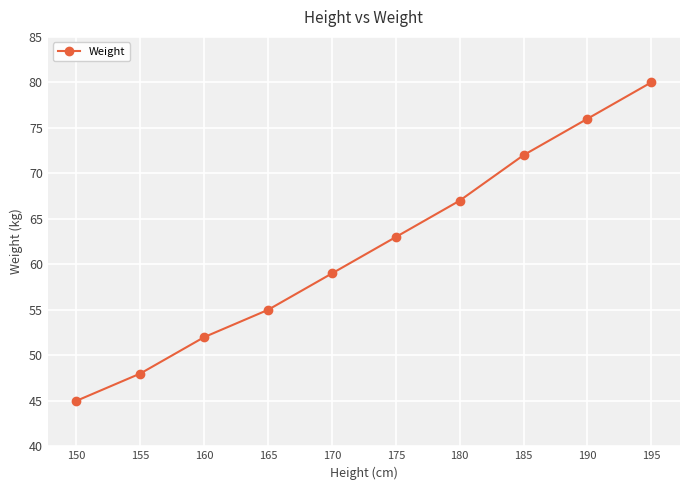

How many categories are shown in the chart?

10